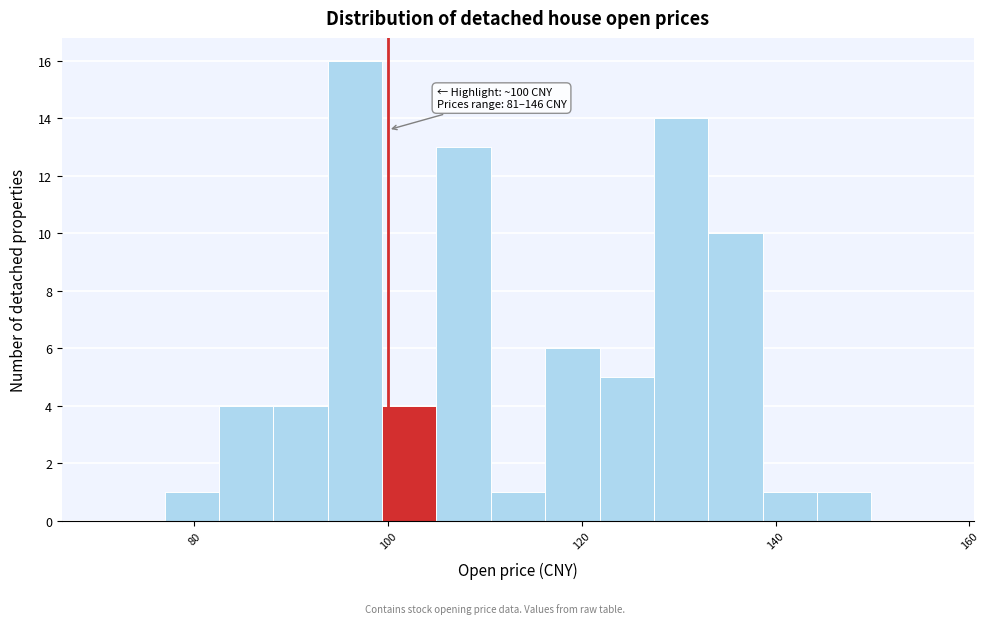

Read against the x-axis, roughly where is the centre of the tallest bar?

96